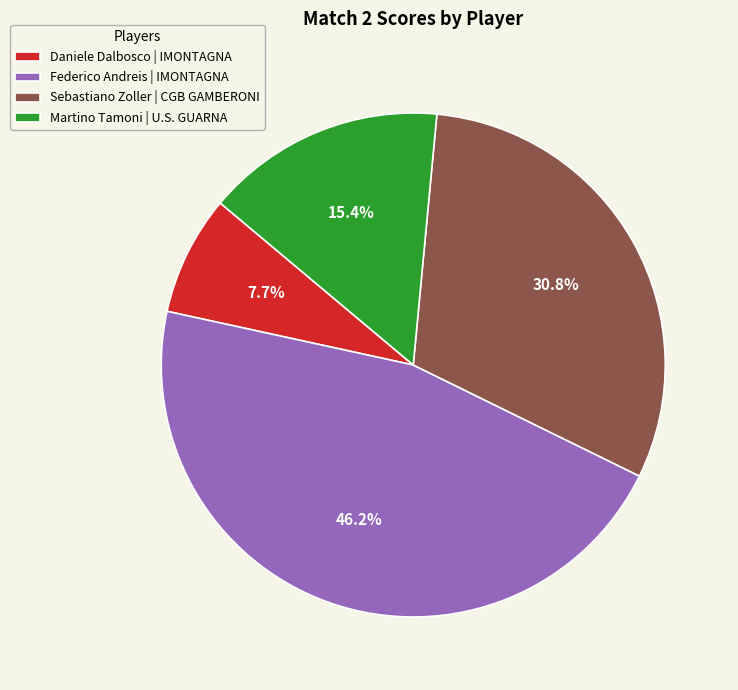

Does any single category account for the majority?

No